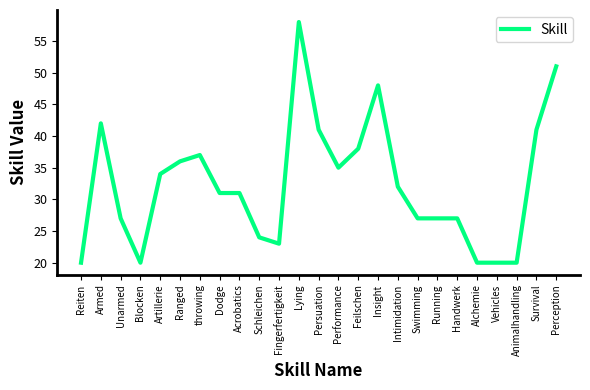

What is the difference between the values at Blocken and Ranged?

16